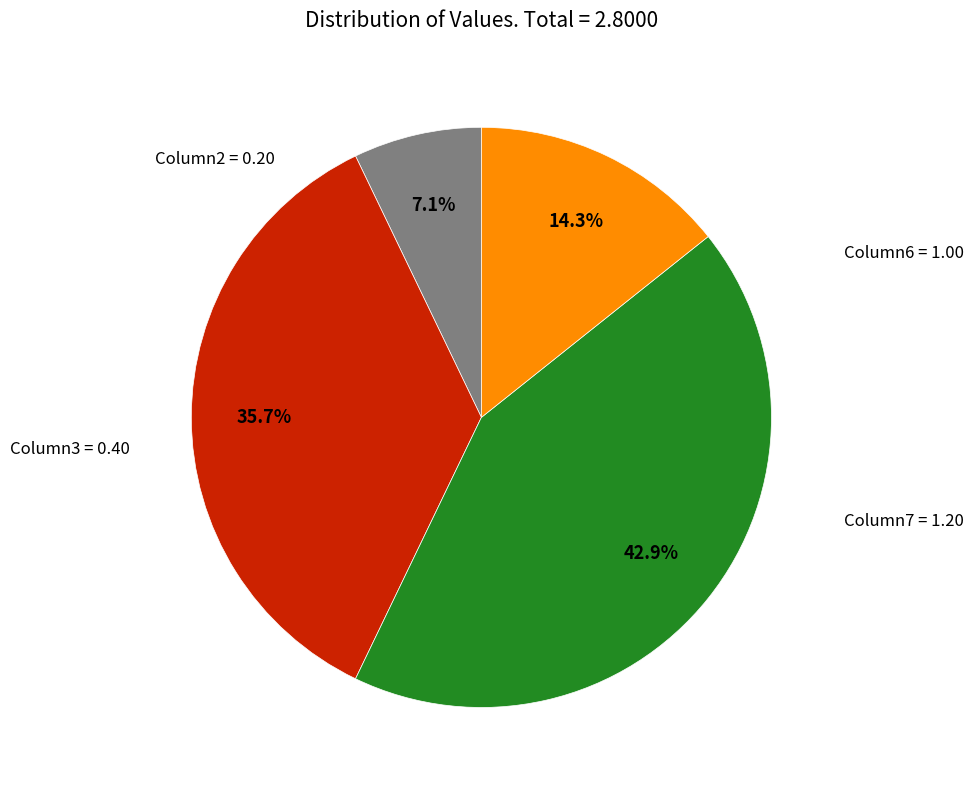

Is there a majority slice in this chart?

No